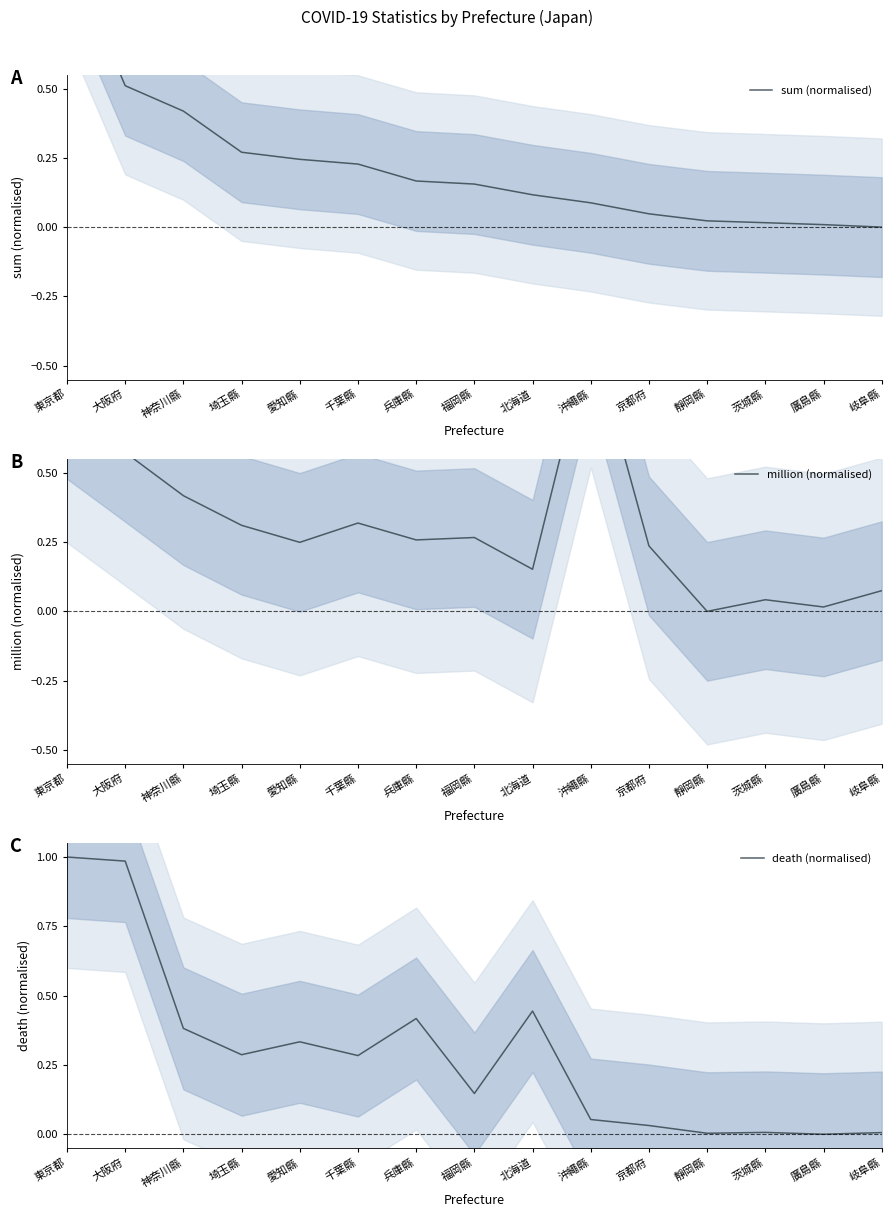

What is the label of the 13th point from the right?

神奈川縣